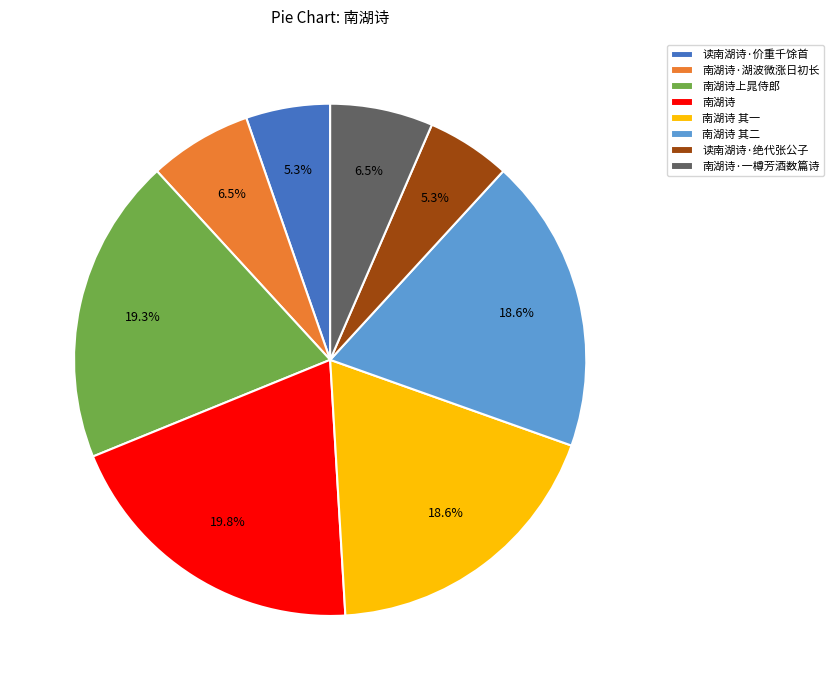

The 南湖诗·一樽芳酒数篇诗 slice represents 1% of the pie. True or false?

False